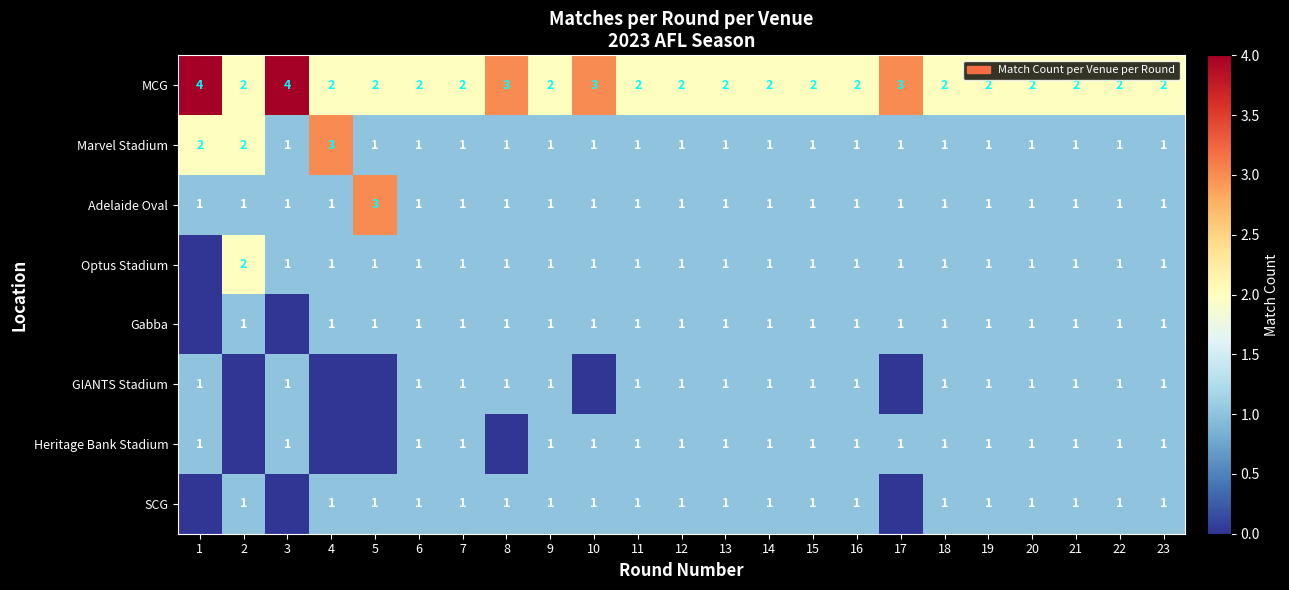

What is the greatest value displayed?

4